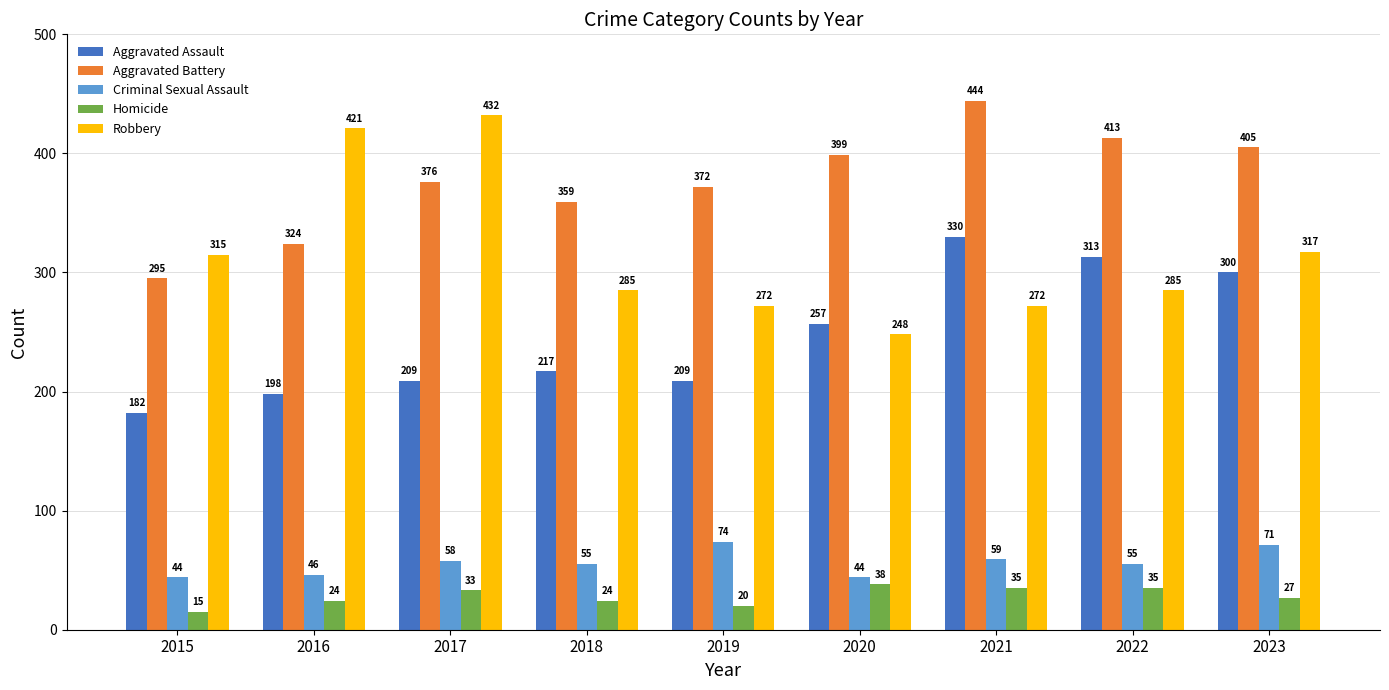

What is the difference between the highest and lowest values at 2015?

300